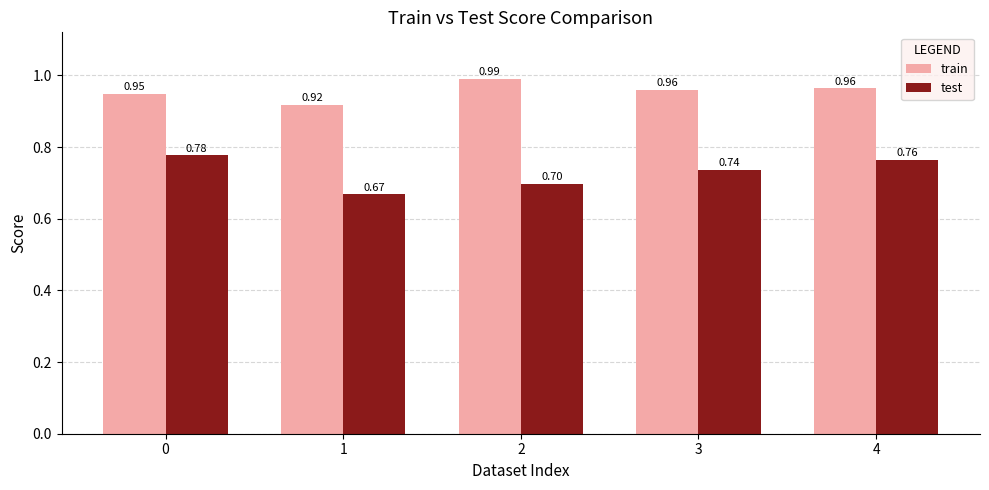

Which series has the widest spread of values?

test